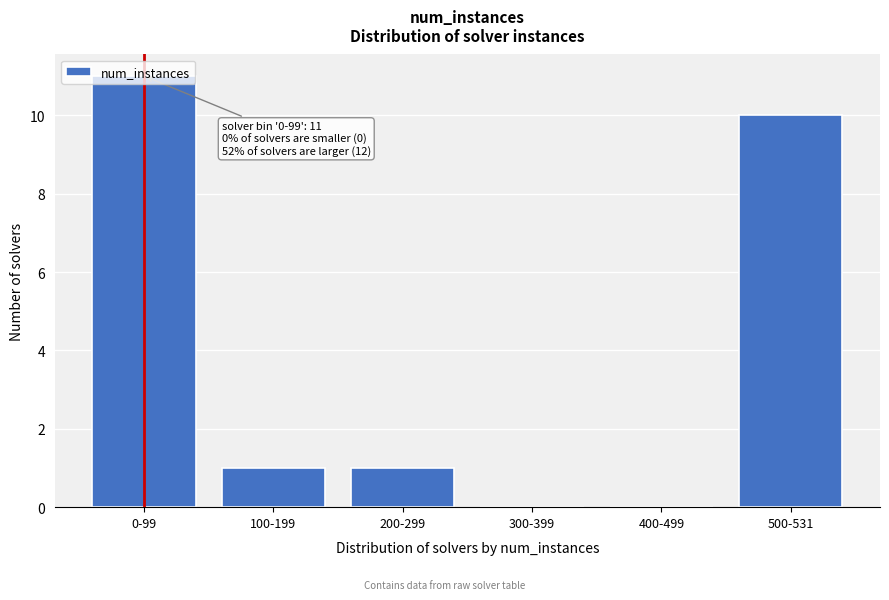

At which category does the chart reach its peak across all series?

0-99